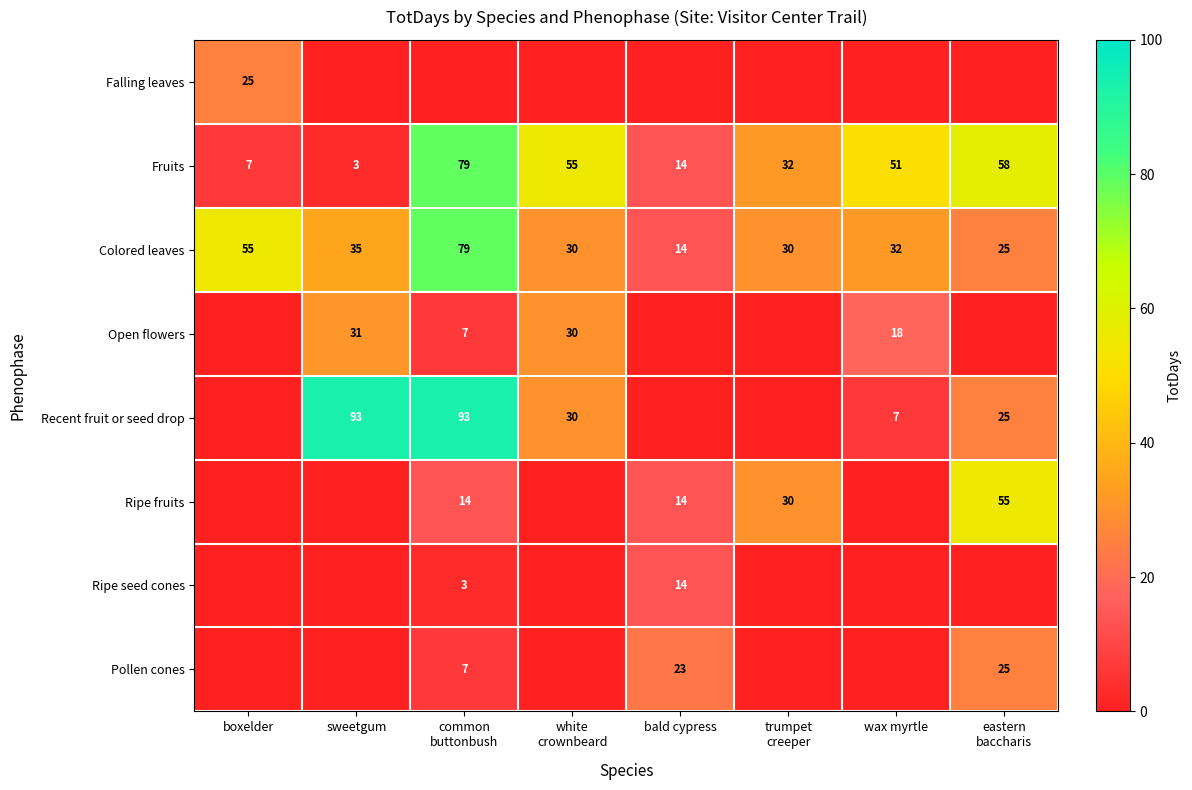

What value does the Colored leaves series have at wax myrtle, to the nearest 10?

30